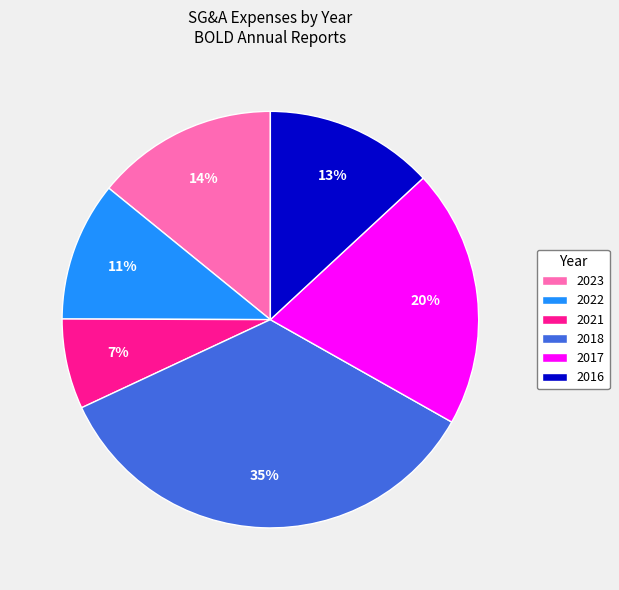

To the nearest percent, what is the average slice percentage?

17%